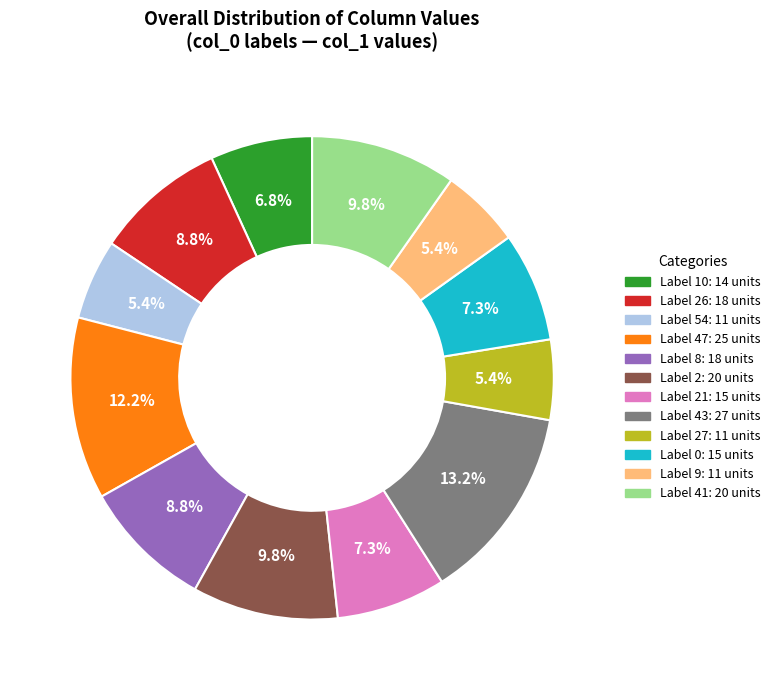

Is there a majority slice in this chart?

No